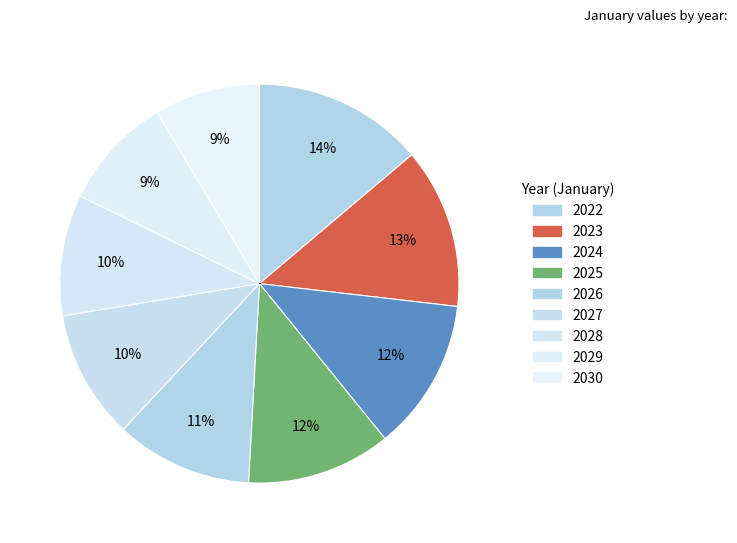

What is the ratio of the value at 2030 to the value at 2029?

0.9